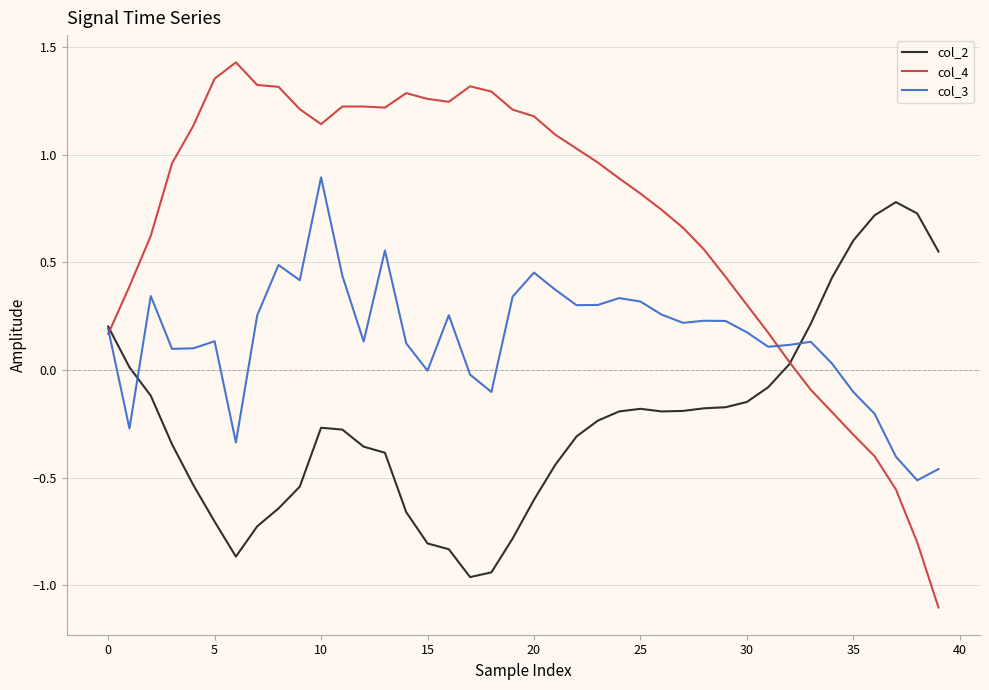

What is the highest value of the col_2 series?

0.8